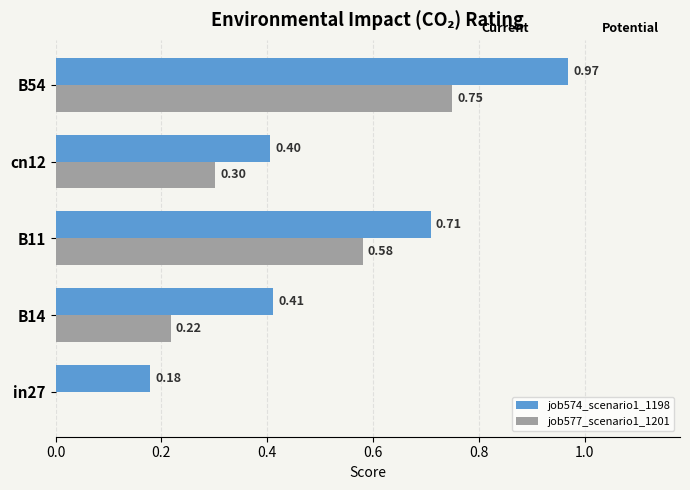

Which series changed the most between in27 and B54?

job574_scenario1_1198